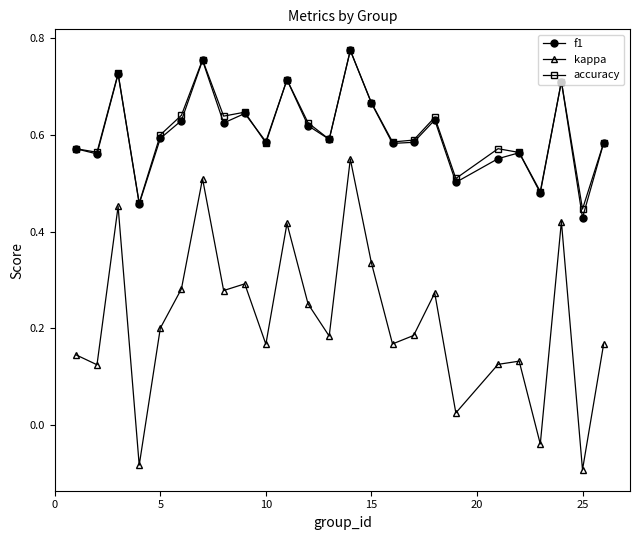

True or false: accuracy has more than 2 points higher than both neighbors.

True